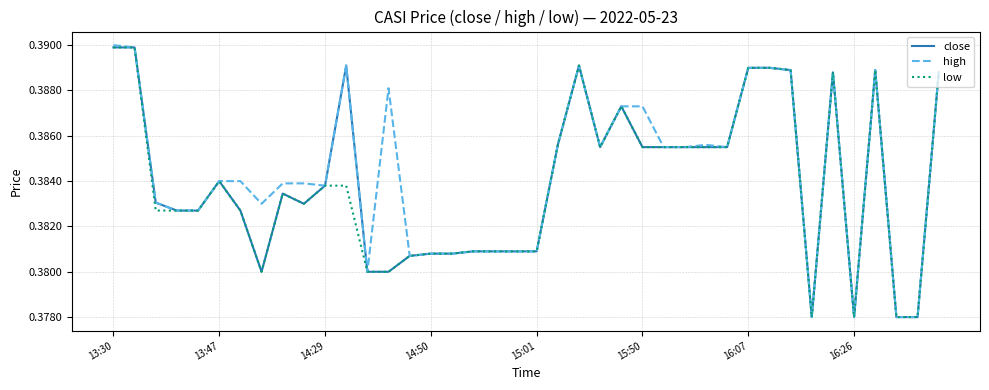

What is the lowest value of the low series?

0.4